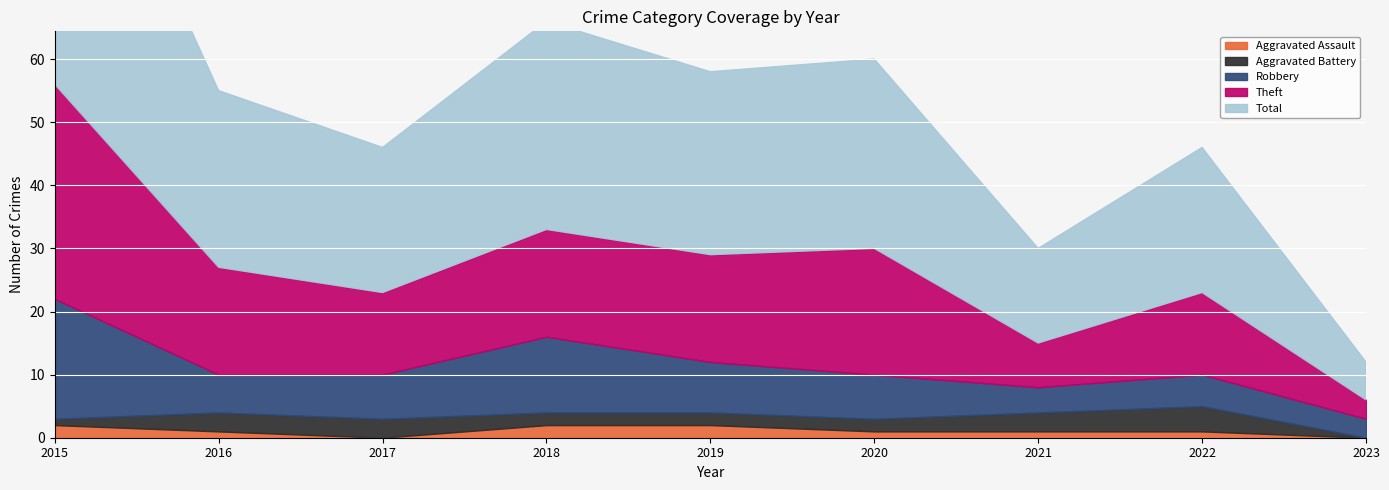

How many data points in Aggravated Assault are above 1?

3